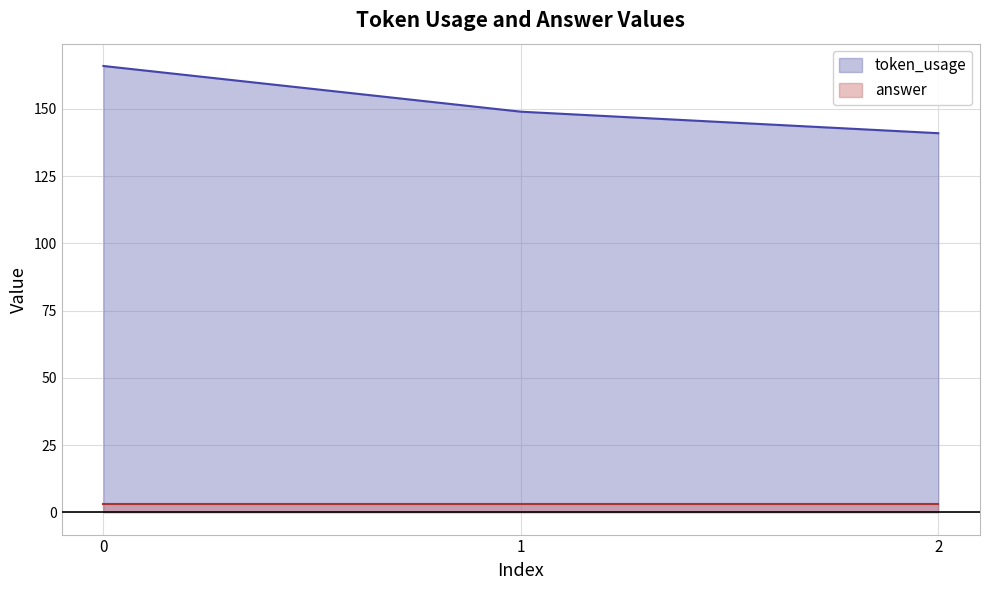

Which series changed the most between 0 and 1?

token_usage